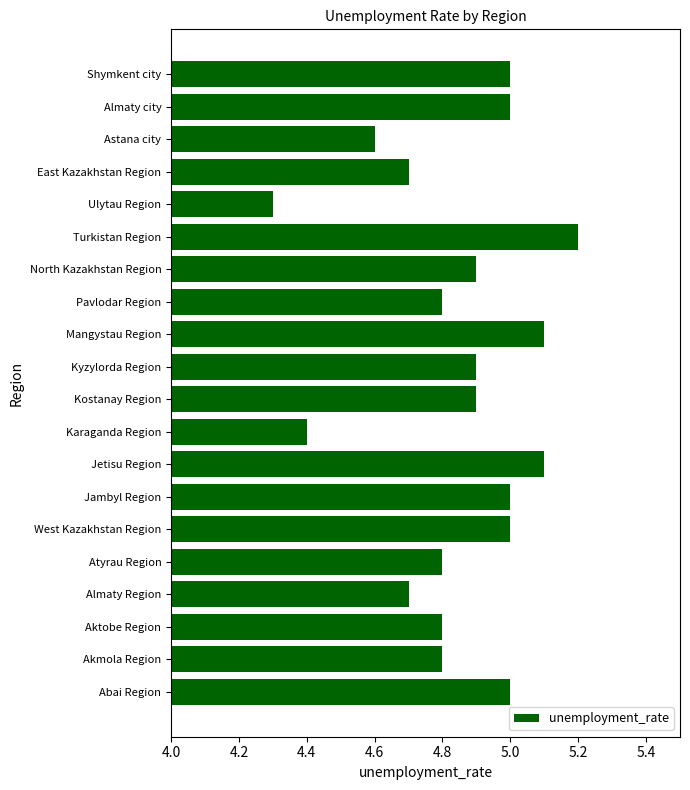

The value at Kyzylorda Region is 2.5. True or false?

False